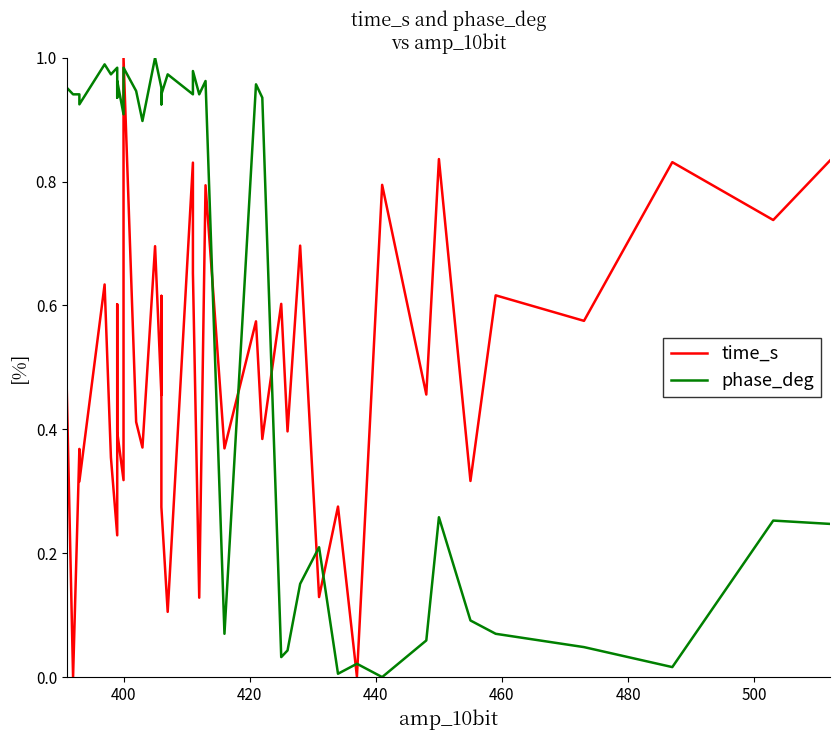

Does the chart display data point markers on the line(s)?

No